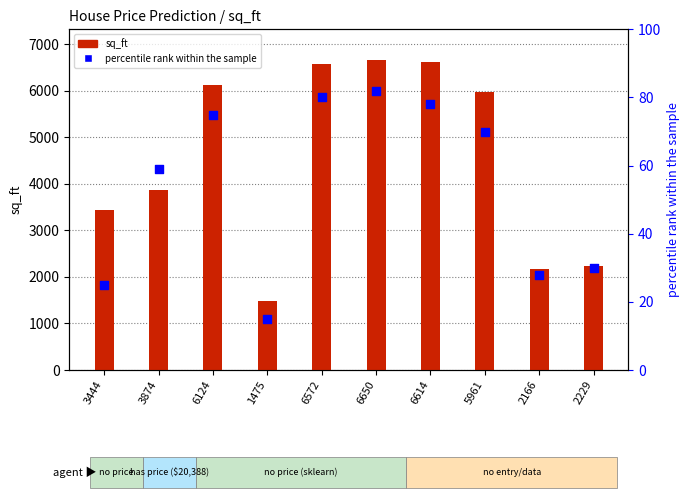

Which series contains the lowest Y value?

percentile rank within the sample